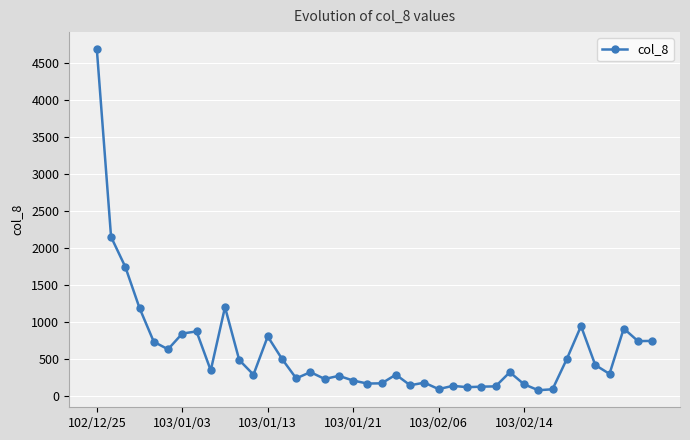

True or false: the data has more than 0 interior local peaks.

True